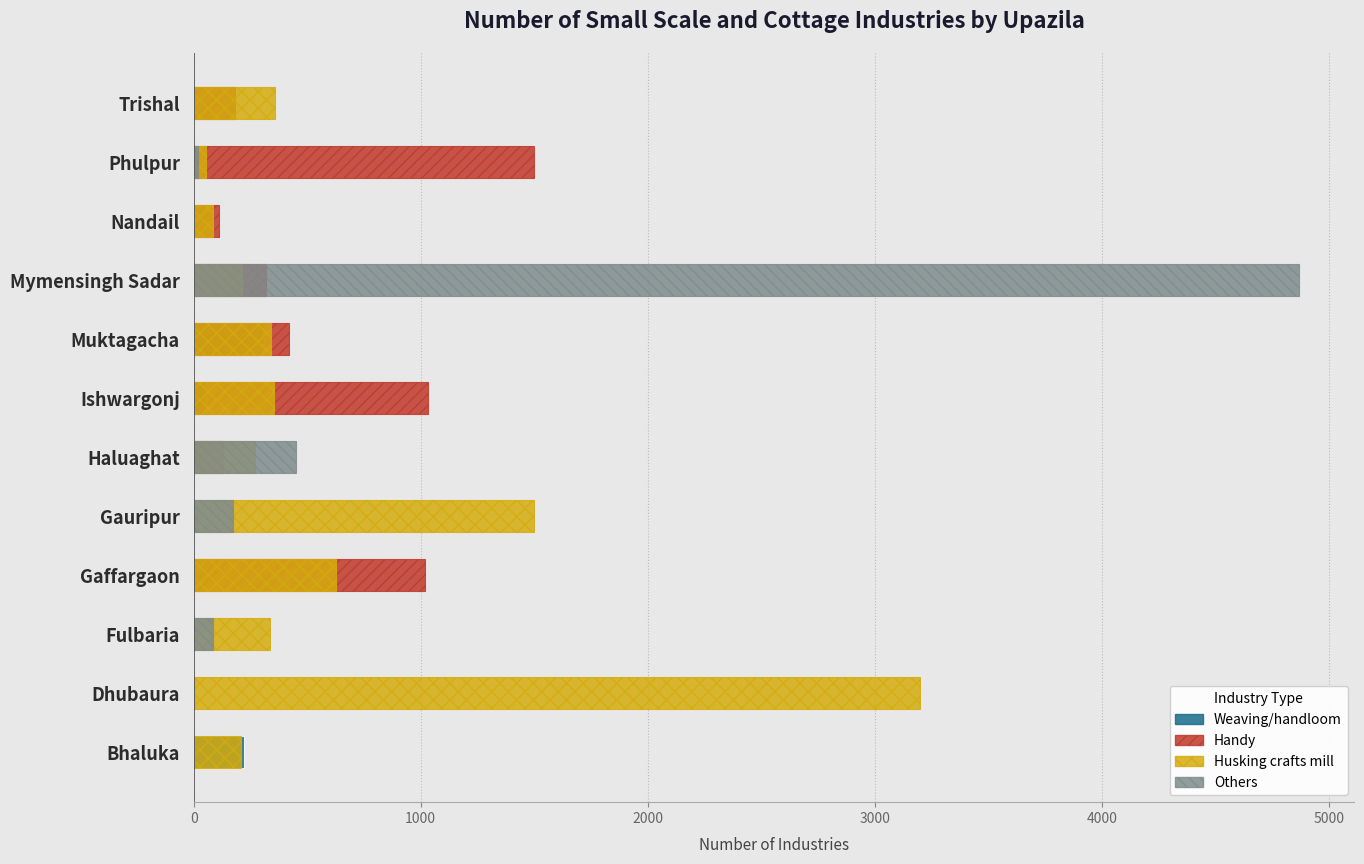

Which series has the largest total across all categories?

Husking crafts mill